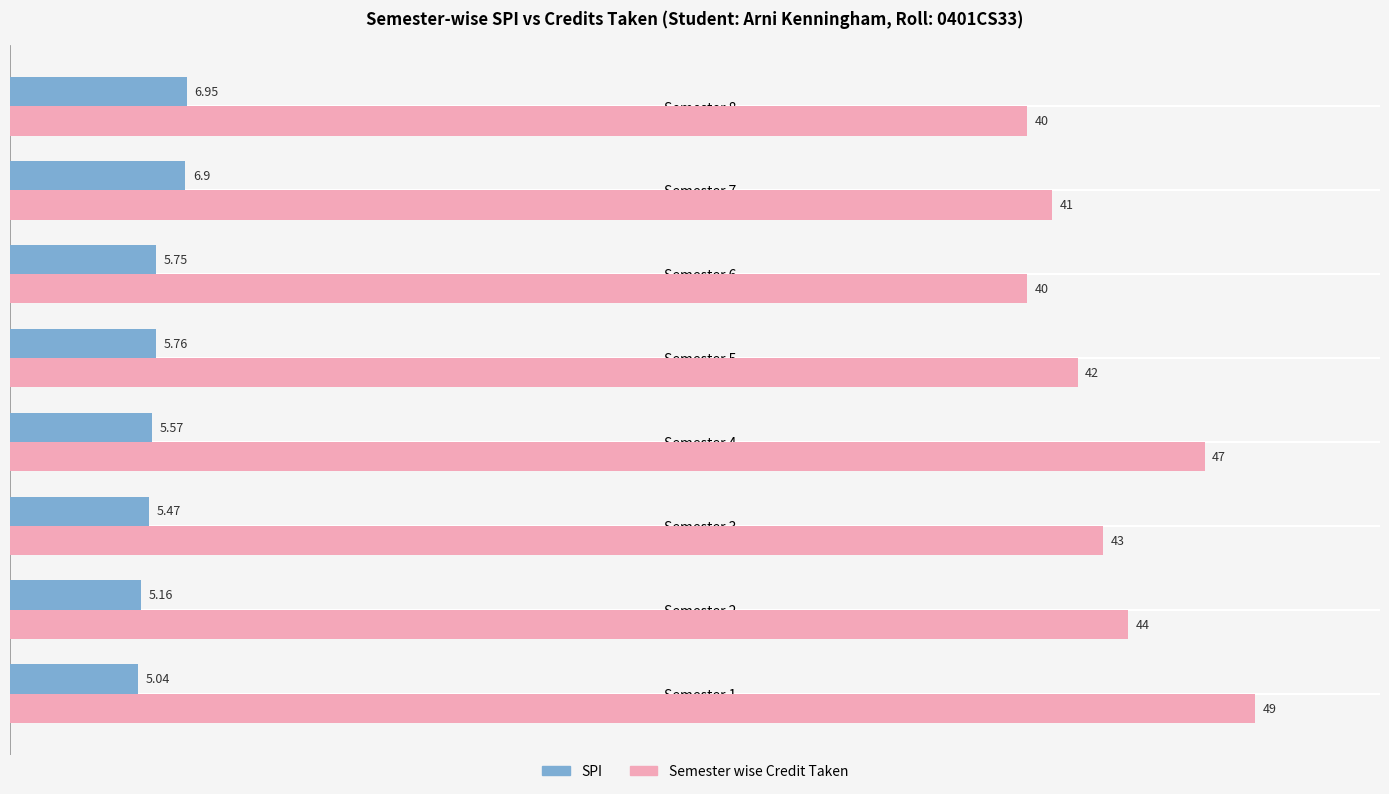

Which category has the highest value in the SPI series?

Semester 8